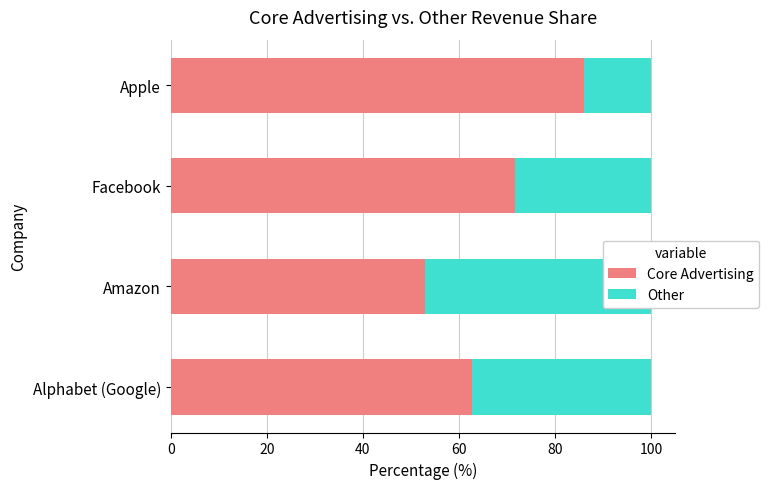

What is the sum of the Core Advertising values at Facebook and Amazon?

124.6